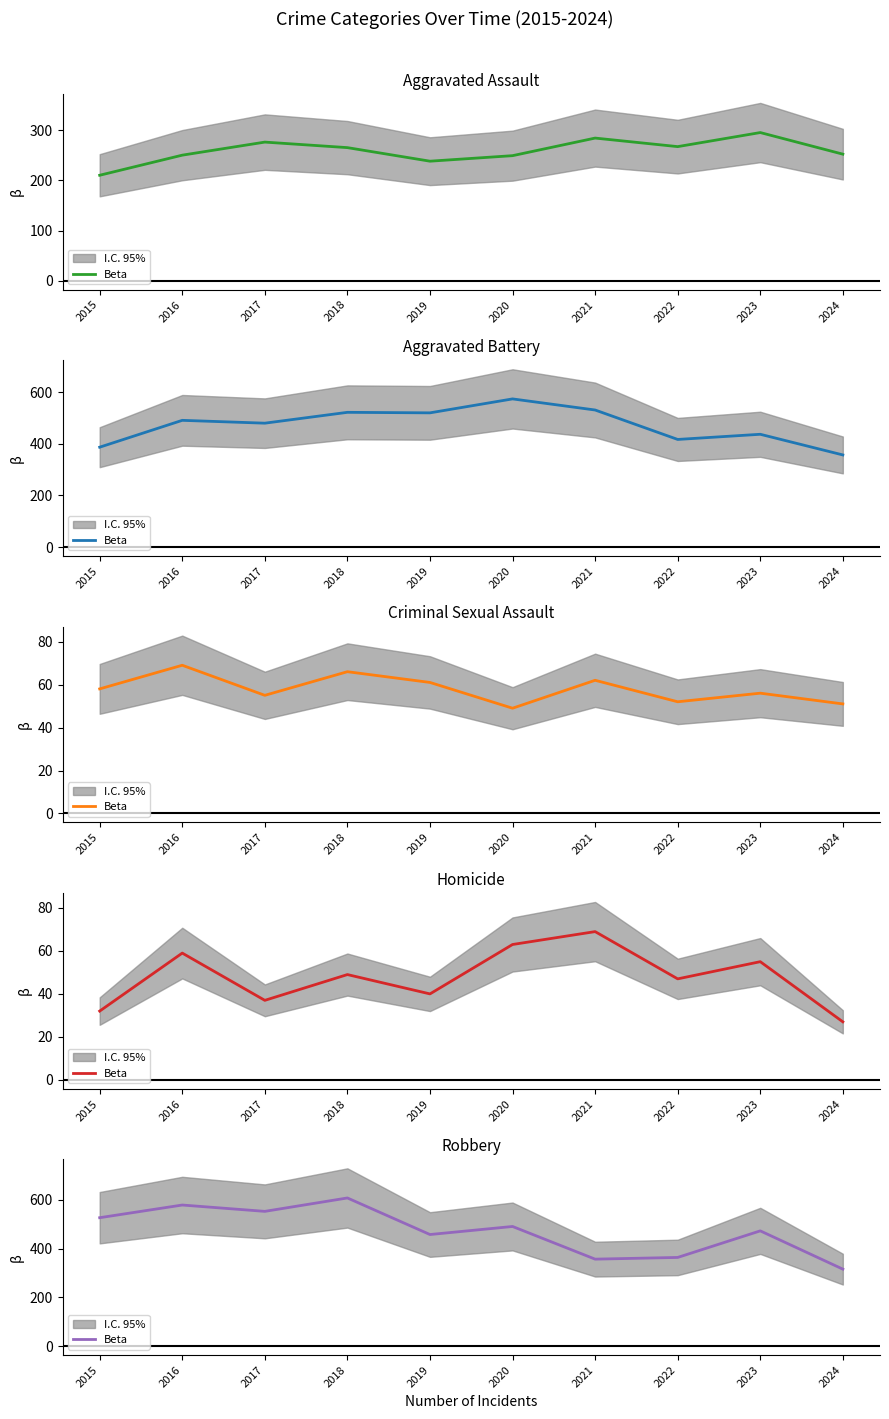

The chart shows a value of 473 at 2023. True or false?

True